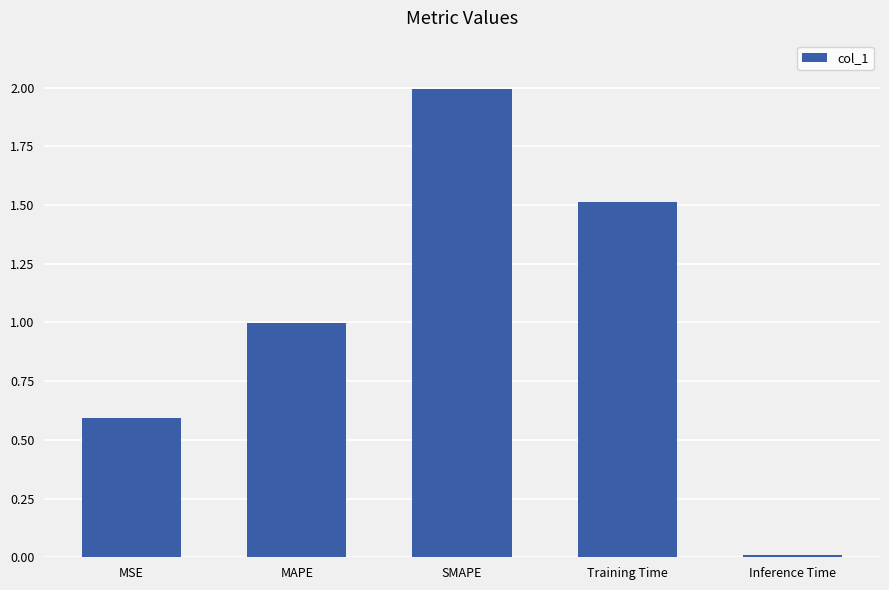

True or false: the data shows 1.0 at MAPE.

True